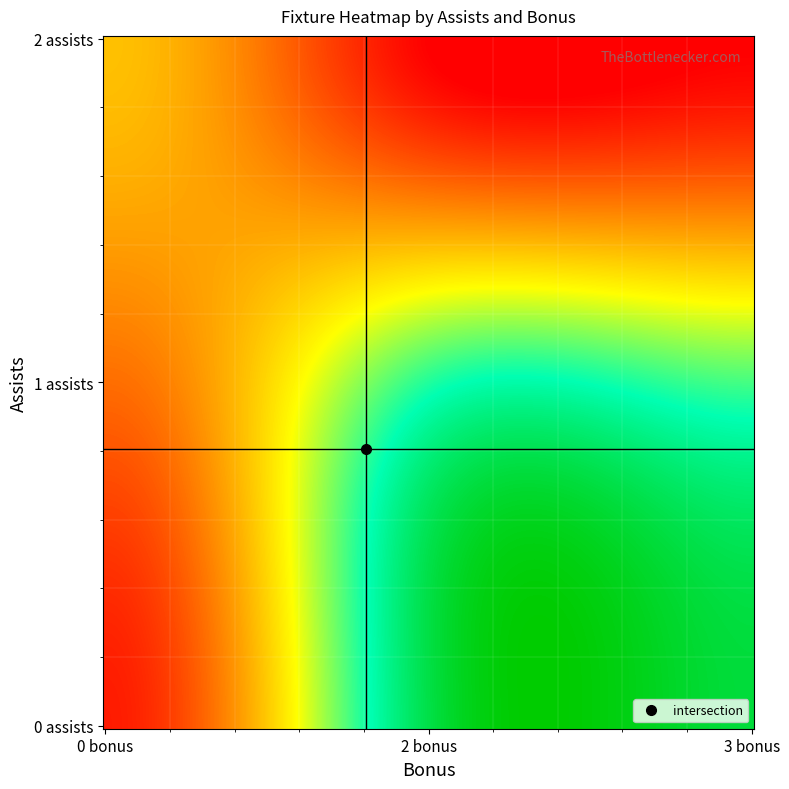

How many series are shown in this chart?

1